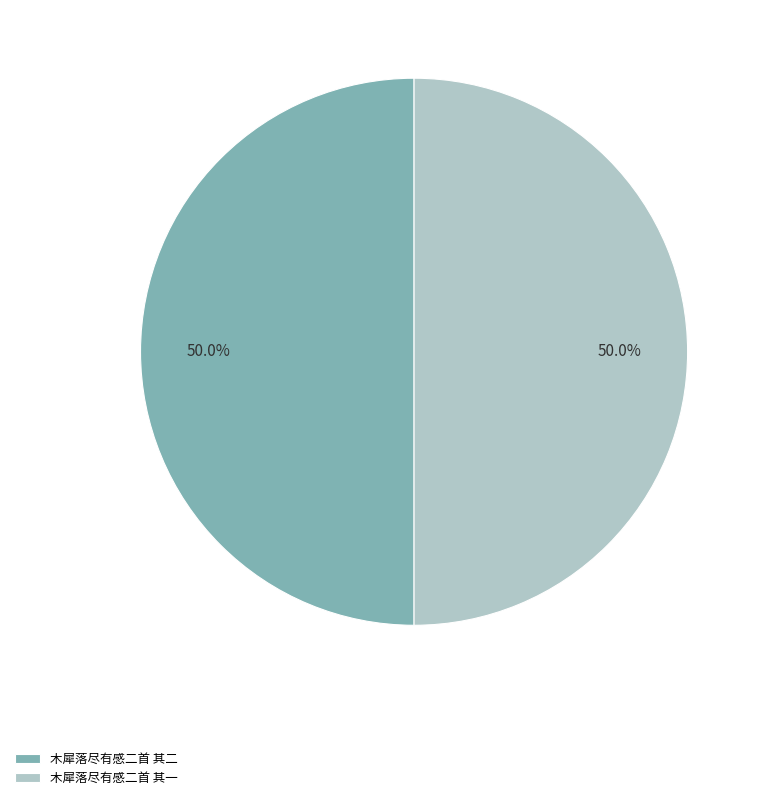

What portion of the pie excludes 木犀落尽有感二首 其二?

50.0%